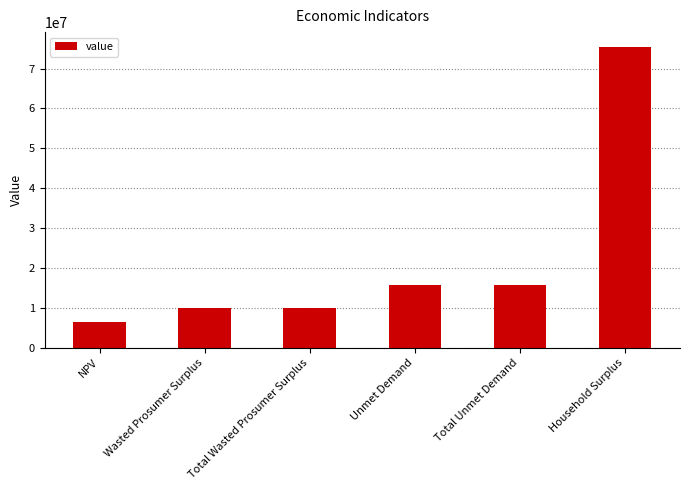

What is the label of the 3rd bar from the right?

Unmet Demand